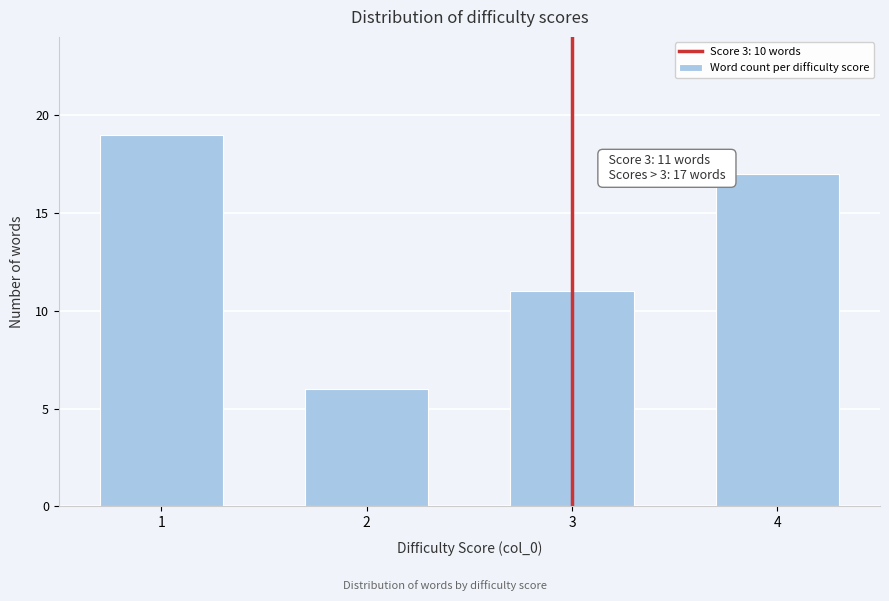

Reading left to right, list all the values displayed in this chart.

1=19	2=6	3=11	4=17